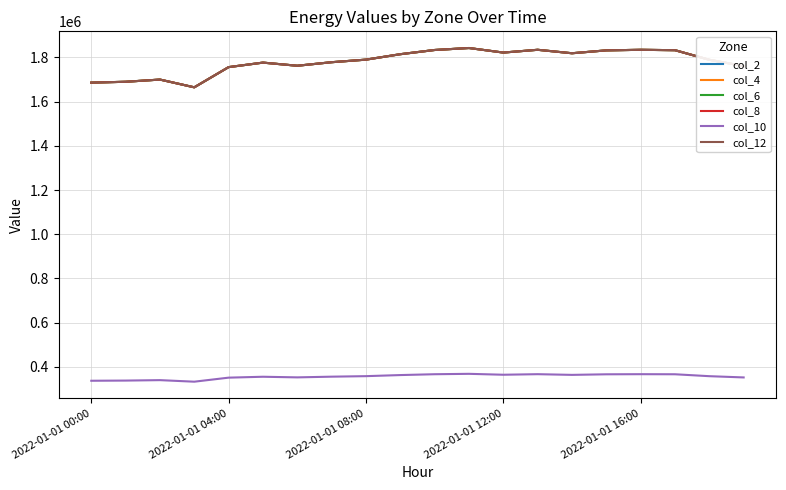

Where does the col_2 series first go above 1789909?

2022-01-01 08:00